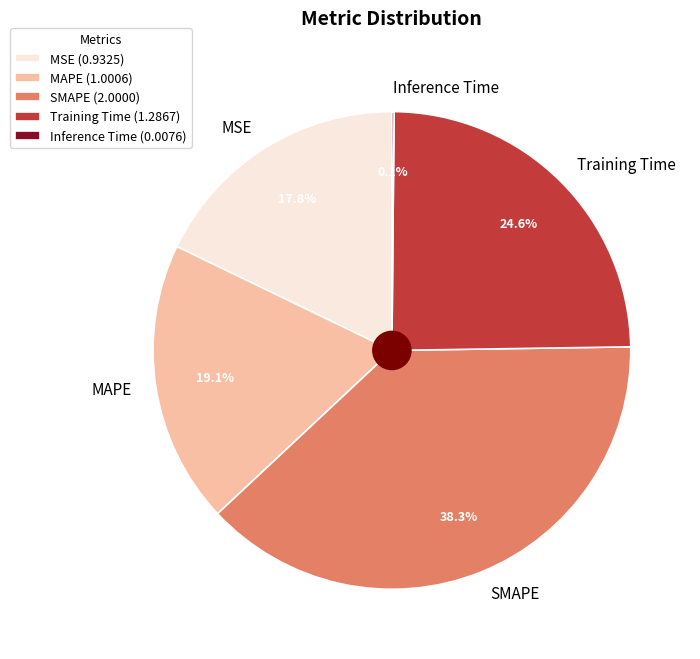

Between Training Time and SMAPE, which is larger?

SMAPE